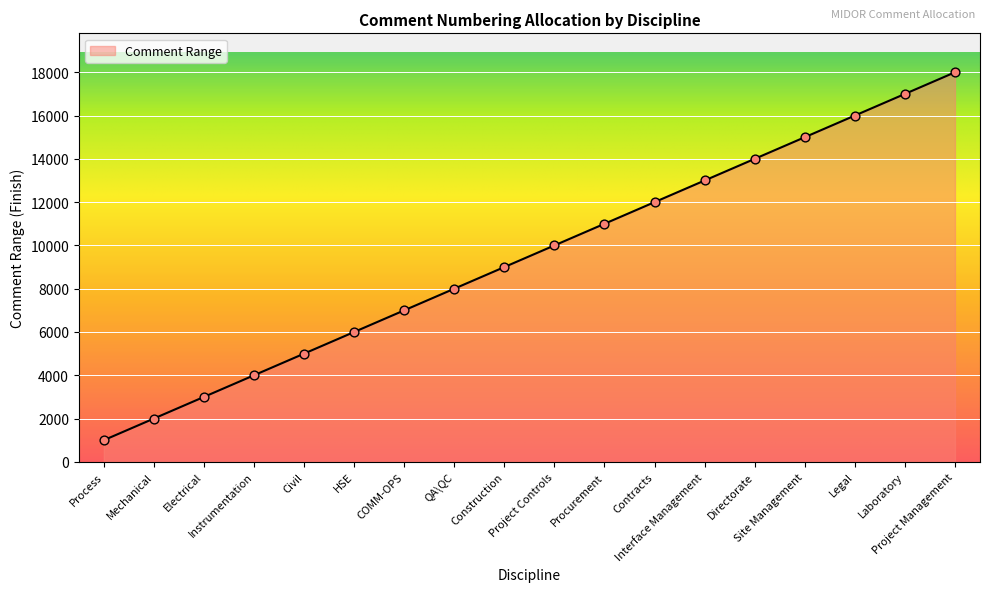

What is the ratio of the value at Project Management to the value at Interface Management?

1.4